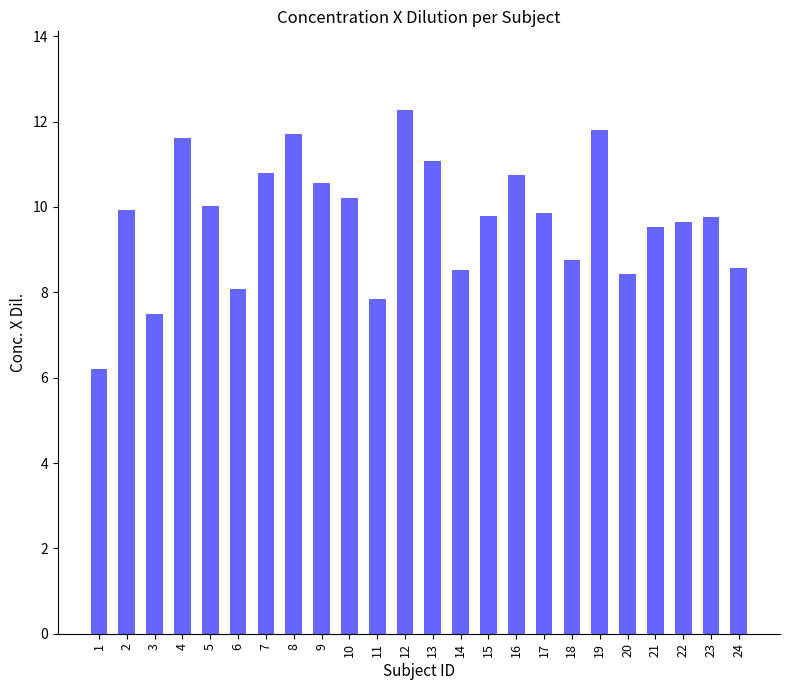

Are the bars horizontal?

No